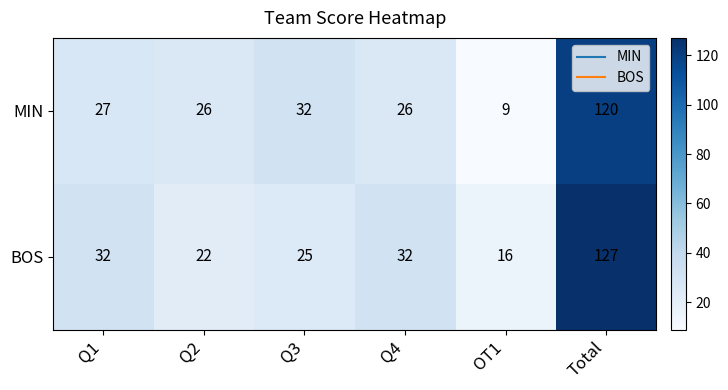

True or false: MIN has a value of 27 at Q1.

True